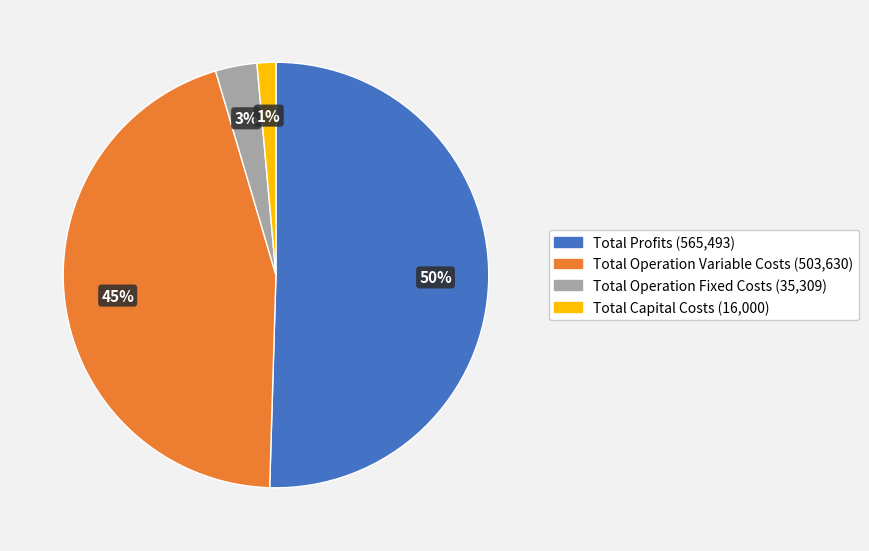

To the nearest percent, what is the average slice percentage?

25%